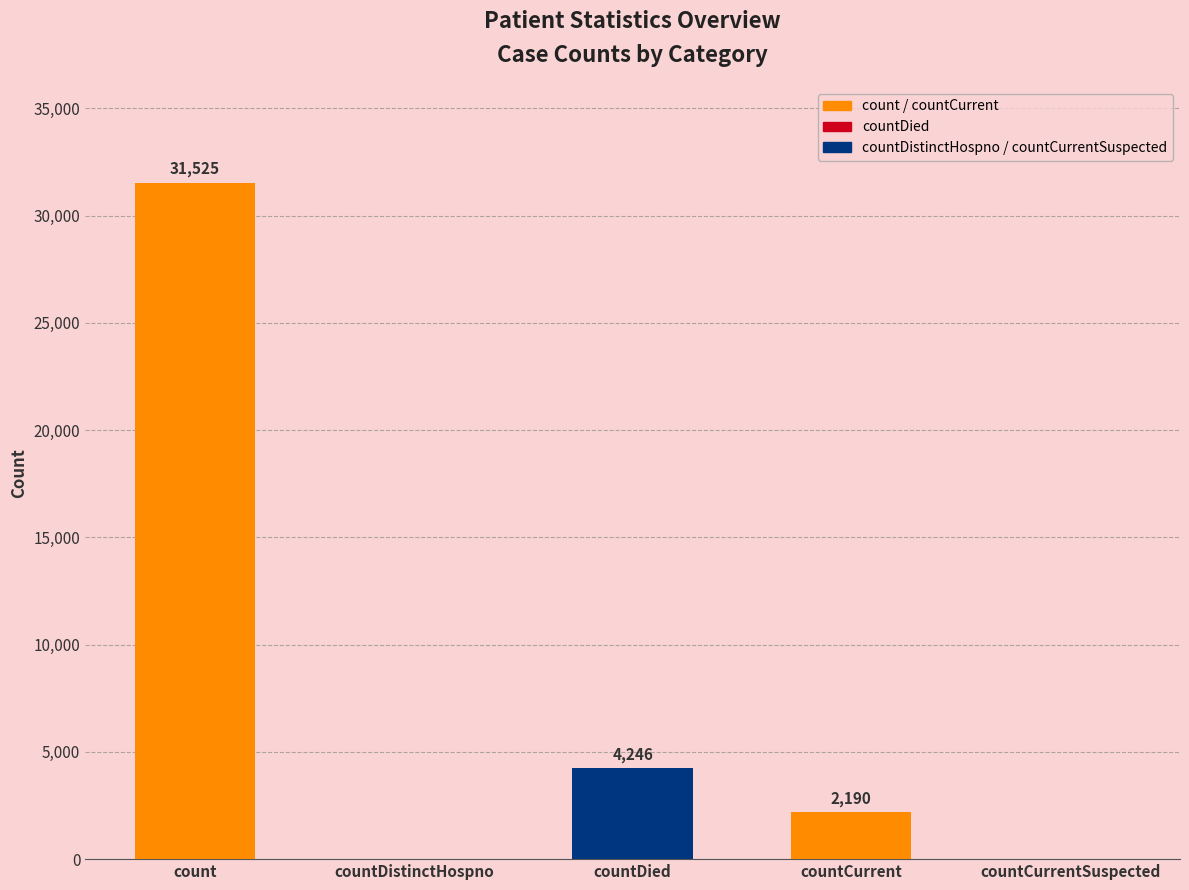

Which label corresponds to the largest value in the chart?

count